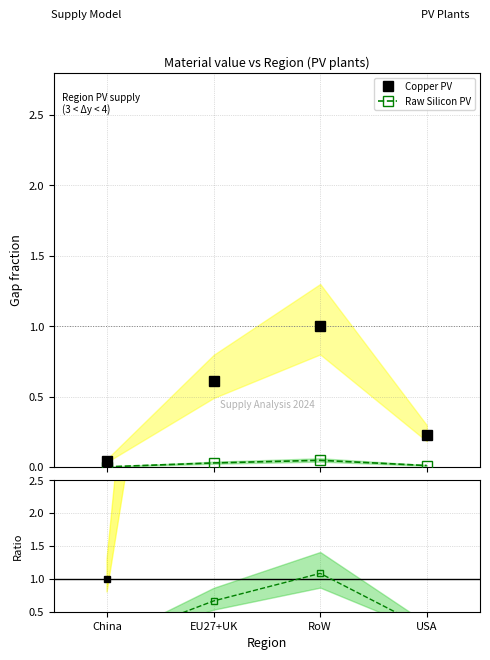

In Raw Si, how many points are higher than both neighbors (excluding endpoints)?

1